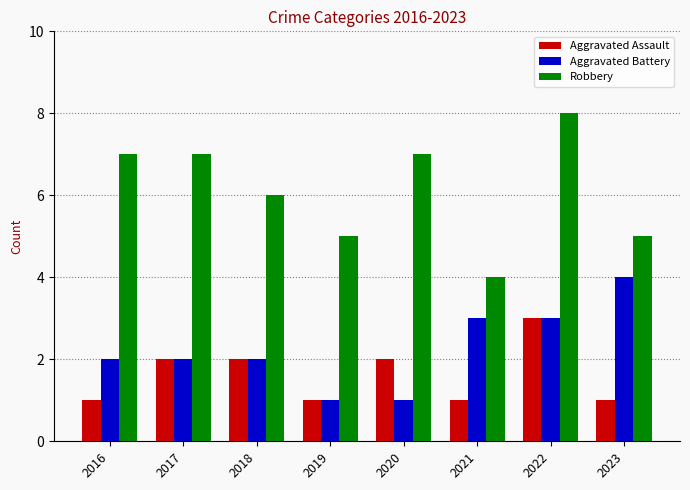

What is the value of the Robbery bar at the 7th from the left?

8